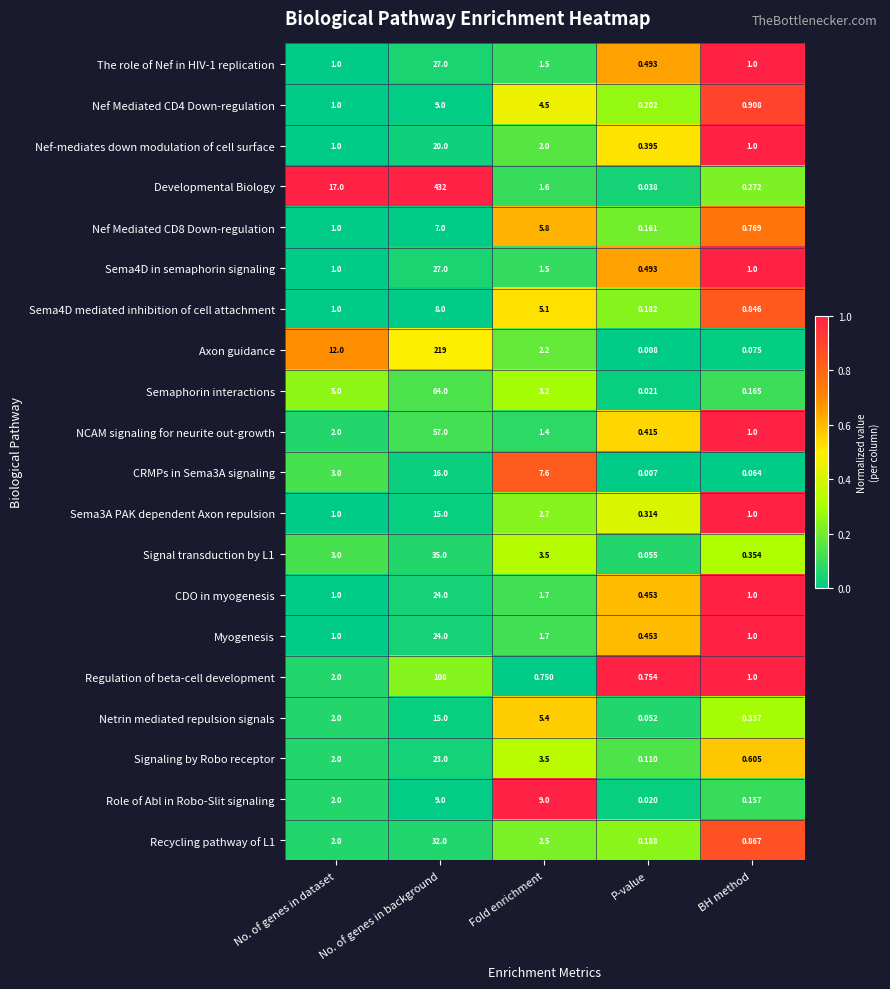

At which label does Developmental Biology first exceed 1?

No. of genes in dataset